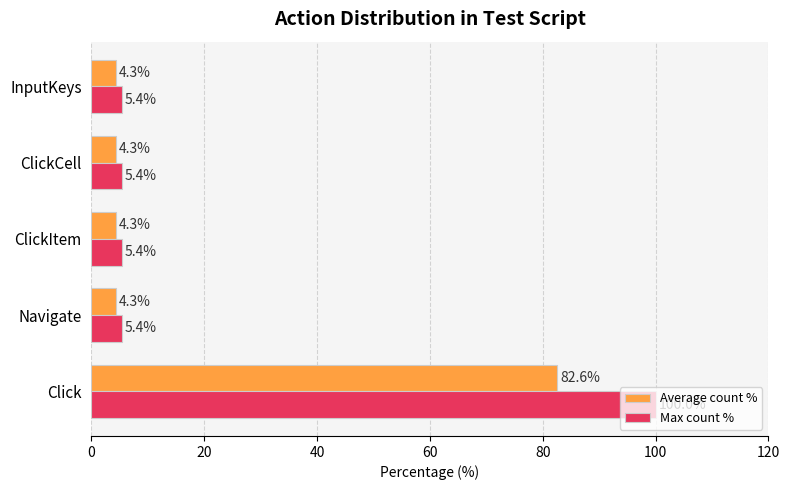

How many categories are shown in the chart?

5